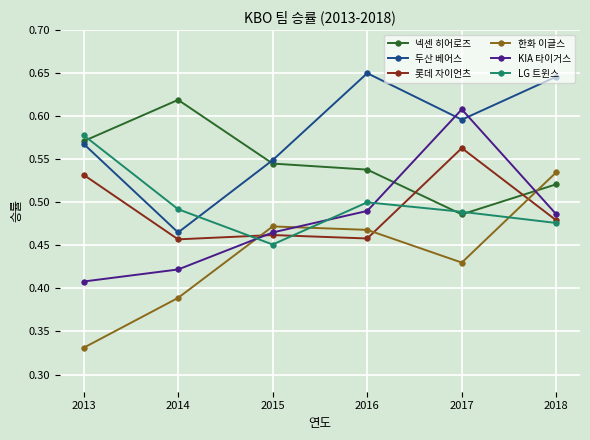

At which category does LG 트윈스 reach its first local peak?

2016